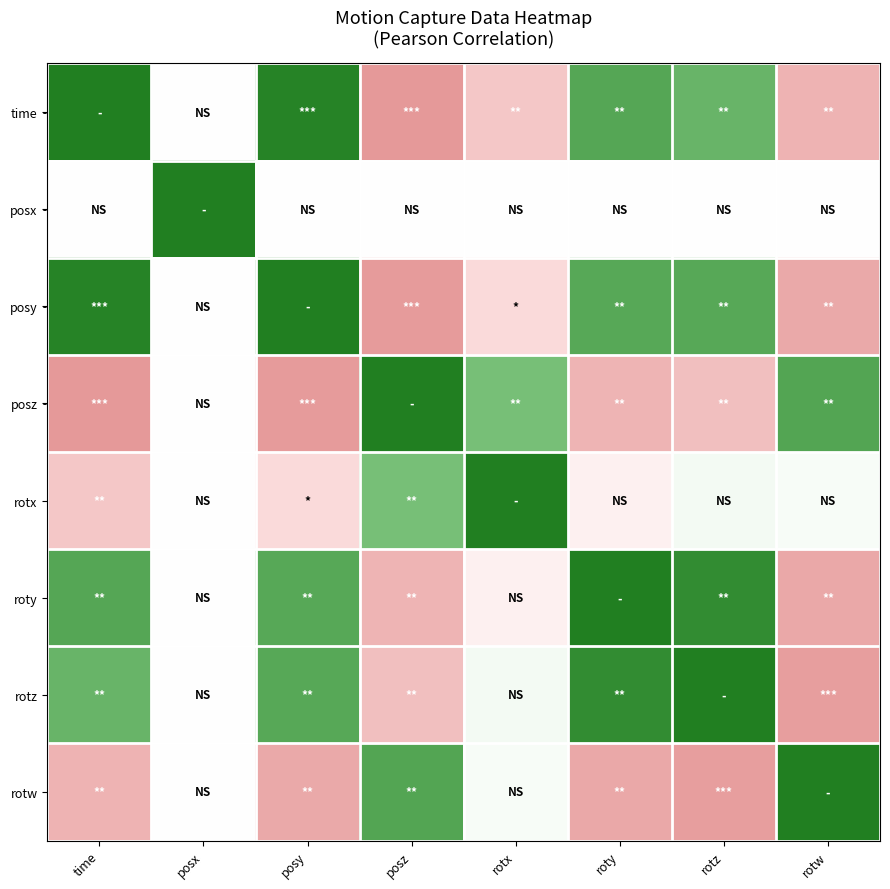

Reading left to right, what are all the values shown in this chart?

time: time=1.0	posx=0.0	posy=1.0	posz=-1.0	rotx=-0.6	roty=0.8	rotz=0.7	rotw=-0.8
posx: time=0.0	posx=1.0	posy=0.0	posz=-0.0	rotx=-0.0	roty=0.0	rotz=-0.0	rotw=0.0
posy: time=1.0	posx=0.0	posy=1.0	posz=-1.0	rotx=-0.5	roty=0.8	rotz=0.8	rotw=-0.9
posz: time=-1.0	posx=-0.0	posy=-1.0	posz=1.0	rotx=0.6	roty=-0.8	rotz=-0.7	rotw=0.8
rotx: time=-0.6	posx=-0.0	posy=-0.5	posz=0.6	rotx=1.0	roty=-0.2	rotz=0.1	rotw=0.0
roty: time=0.8	posx=0.0	posy=0.8	posz=-0.8	rotx=-0.2	roty=1.0	rotz=0.9	rotw=-0.9
rotz: time=0.7	posx=-0.0	posy=0.8	posz=-0.7	rotx=0.1	roty=0.9	rotz=1.0	rotw=-1.0
rotw: time=-0.8	posx=0.0	posy=-0.9	posz=0.8	rotx=0.0	roty=-0.9	rotz=-1.0	rotw=1.0